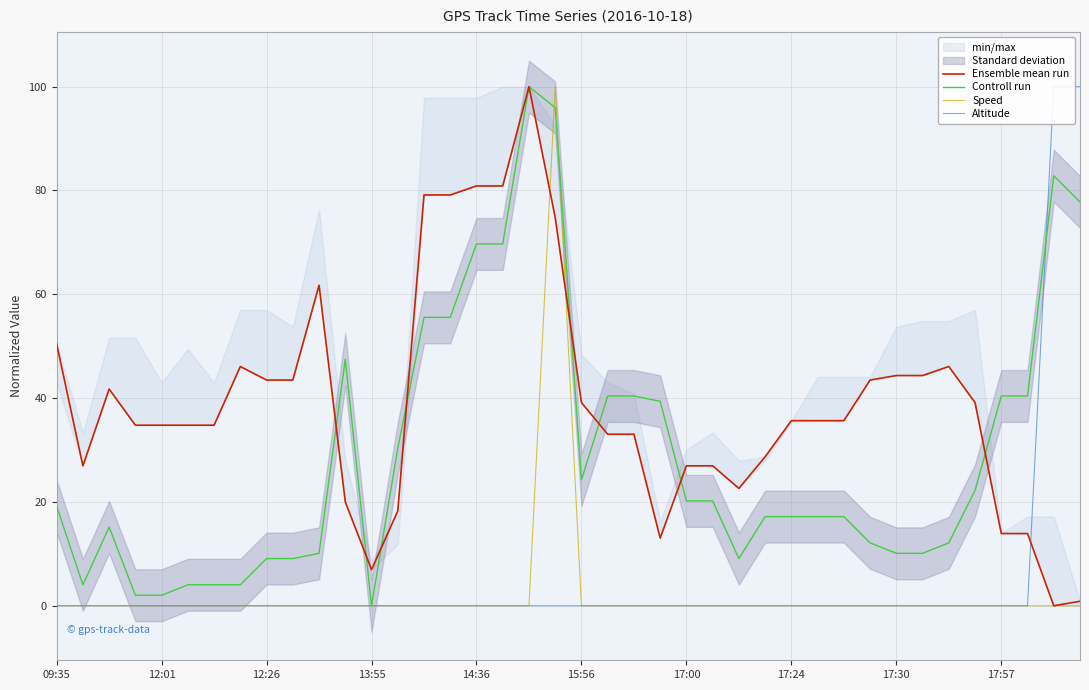

What is the maximum value for Controll run?

100.0